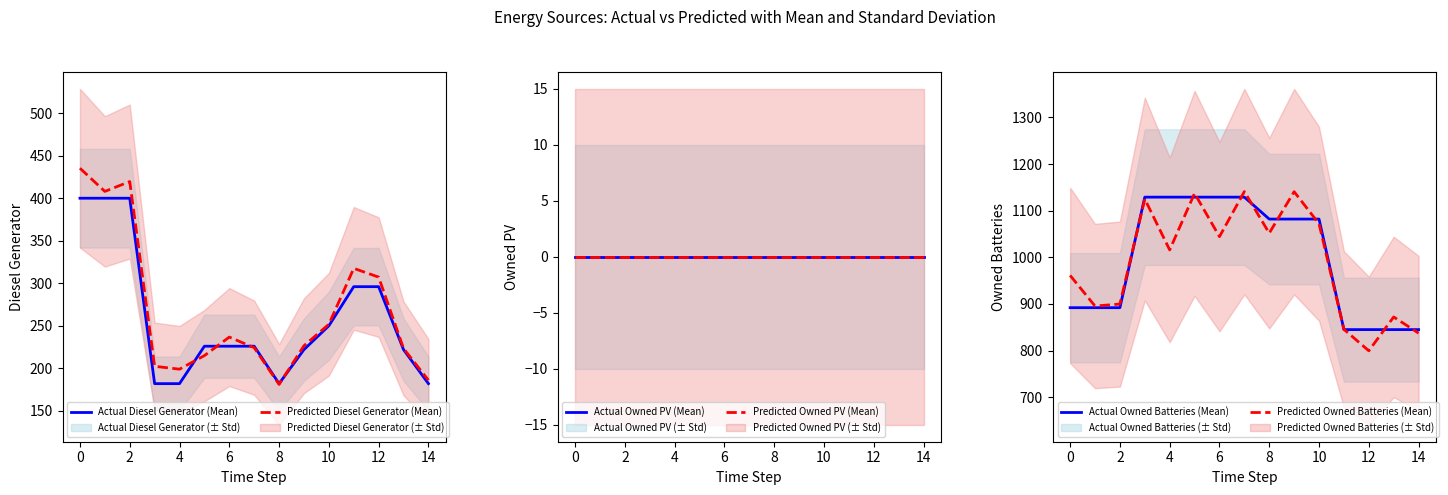

True or false: Predicted Diesel Generator (Mean) and Actual Owned PV (Mean) intersect in this chart.

False